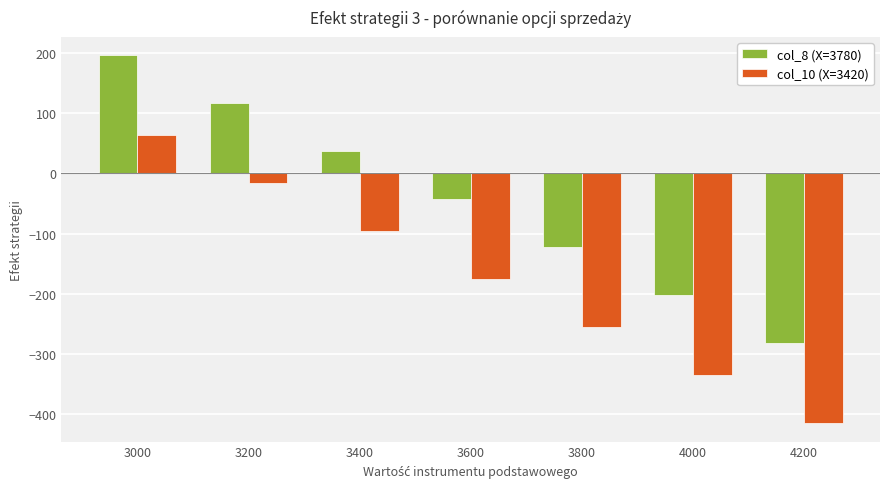

What is the difference between the col_8 (X=3780) values at 3200 and 4200?

398.5